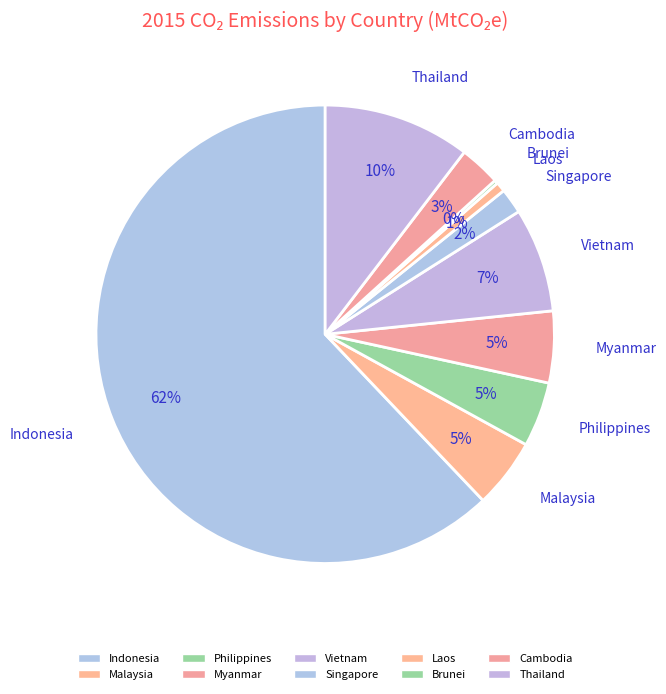

Is there any slice that represents more than half of the pie?

Yes